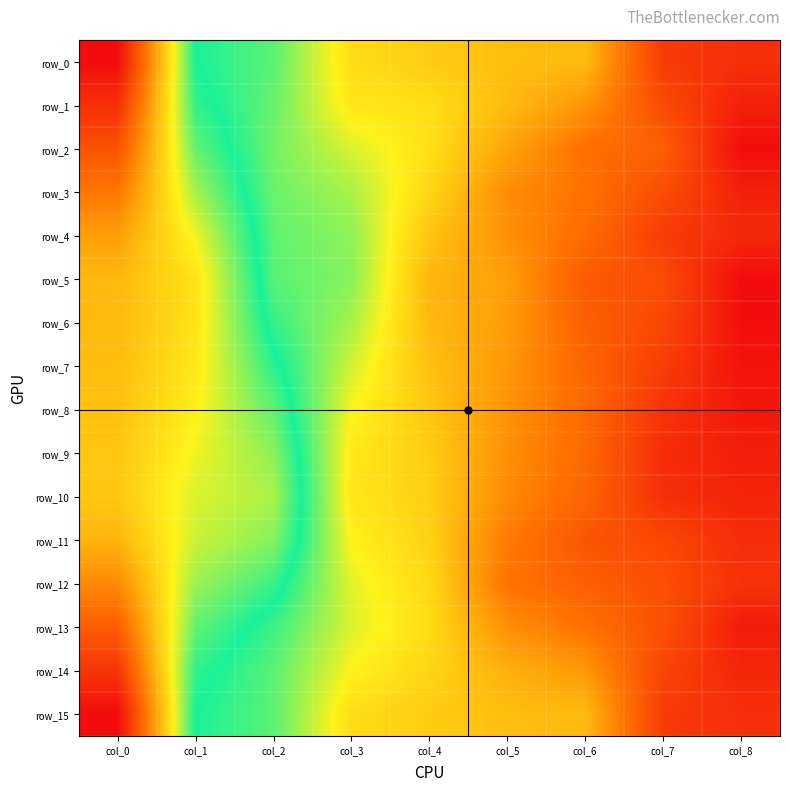

Reading right to left, what are all the values shown in this chart?

row_0: 2.5	2.5	2.0	1.9	1.9	1.8	1.5	1.4	0.0
row_1: 2.6	2.4	2.1	1.9	1.8	1.8	1.5	1.3	0.2
row_2: 2.7	2.3	2.2	2.0	1.8	1.7	1.5	1.2	0.3
row_3: 2.6	2.4	2.2	2.1	1.8	1.6	1.5	1.1	0.5
row_4: 2.6	2.5	2.3	2.1	1.9	1.6	1.5	1.0	0.7
row_5: 2.7	2.4	2.3	2.1	2.0	1.5	1.5	0.9	0.8
row_6: 2.7	2.4	2.3	2.1	2.0	1.6	1.4	0.9	0.8
row_7: 2.7	2.5	2.3	2.1	1.9	1.7	1.3	0.9	0.8
row_8: 2.7	2.5	2.3	2.1	1.9	1.7	1.2	1.0	0.8
row_9: 2.6	2.6	2.3	2.1	1.9	1.8	1.2	1.0	0.8
row_10: 2.6	2.5	2.3	2.1	1.9	1.8	1.1	1.0	0.8
row_11: 2.6	2.4	2.4	2.2	1.9	1.7	1.2	1.1	0.7
row_12: 2.5	2.4	2.3	2.2	1.8	1.7	1.3	1.1	0.6
row_13: 2.6	2.4	2.2	2.1	1.8	1.7	1.4	1.2	0.4
row_14: 2.6	2.4	2.1	2.0	1.8	1.7	1.5	1.3	0.2
row_15: 2.5	2.5	2.0	1.9	1.9	1.8	1.5	1.4	0.0